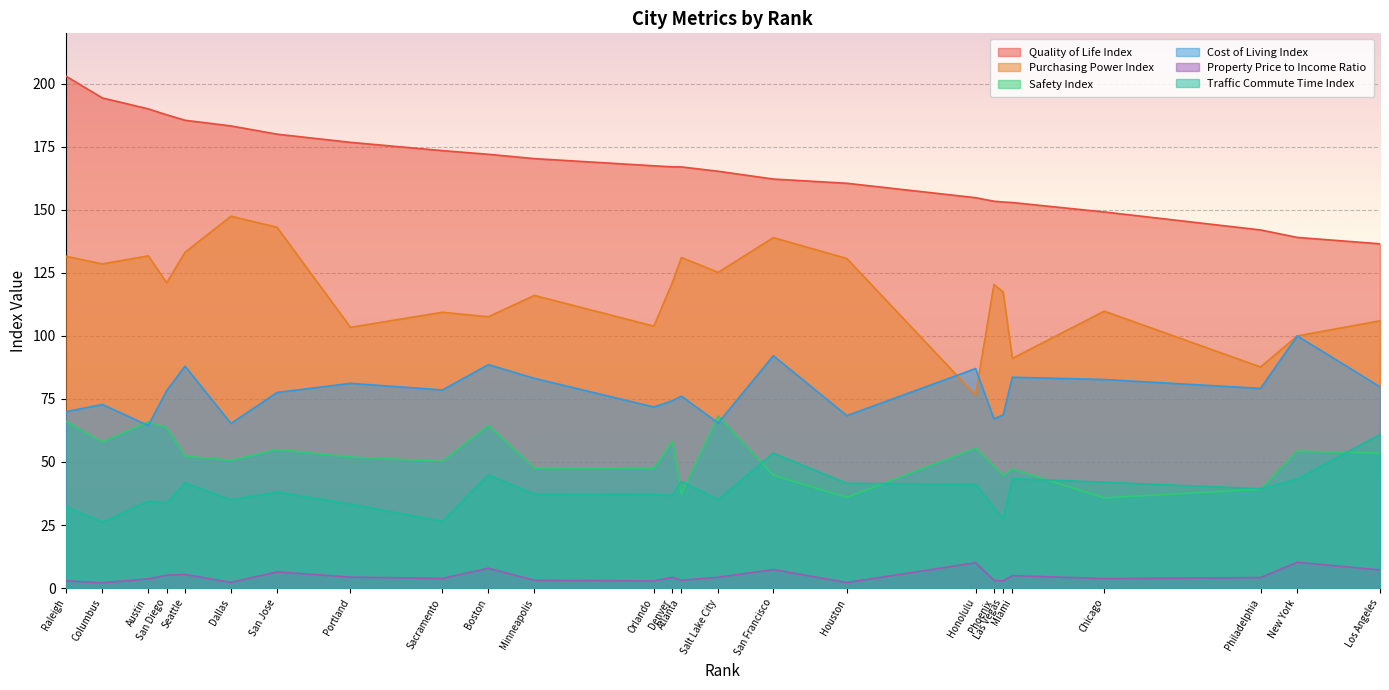

Rank the series by their maximum value, from highest to lowest.

Quality of Life Index, Purchasing Power Index, Cost of Living Index, Safety Index, Traffic Commute Time Index, Property Price to Income Ratio